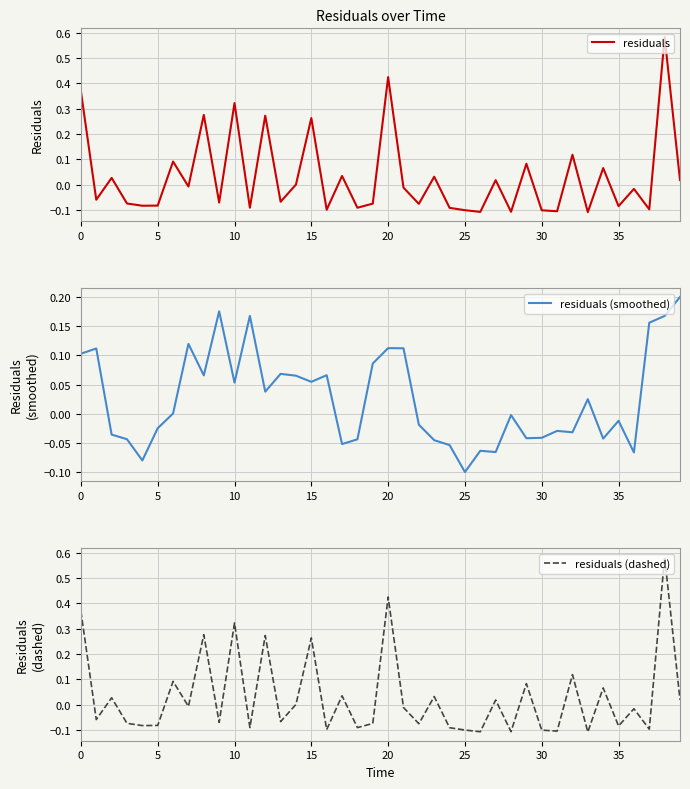

True or false: residuals and residuals (smoothed) intersect in this chart.

True